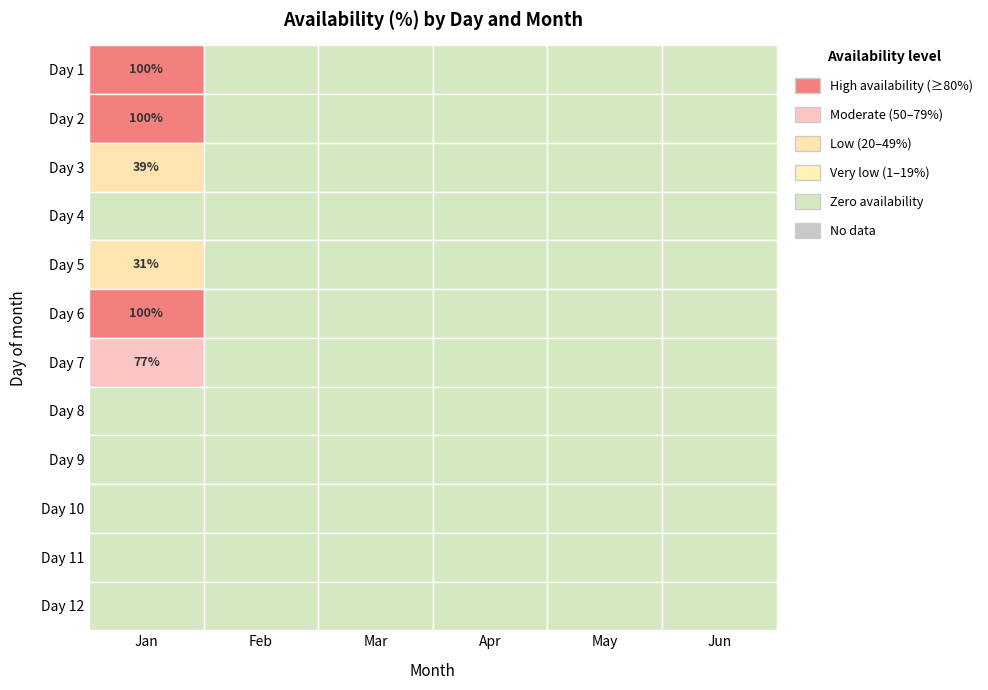

Between 1 and 10, which is larger?

1